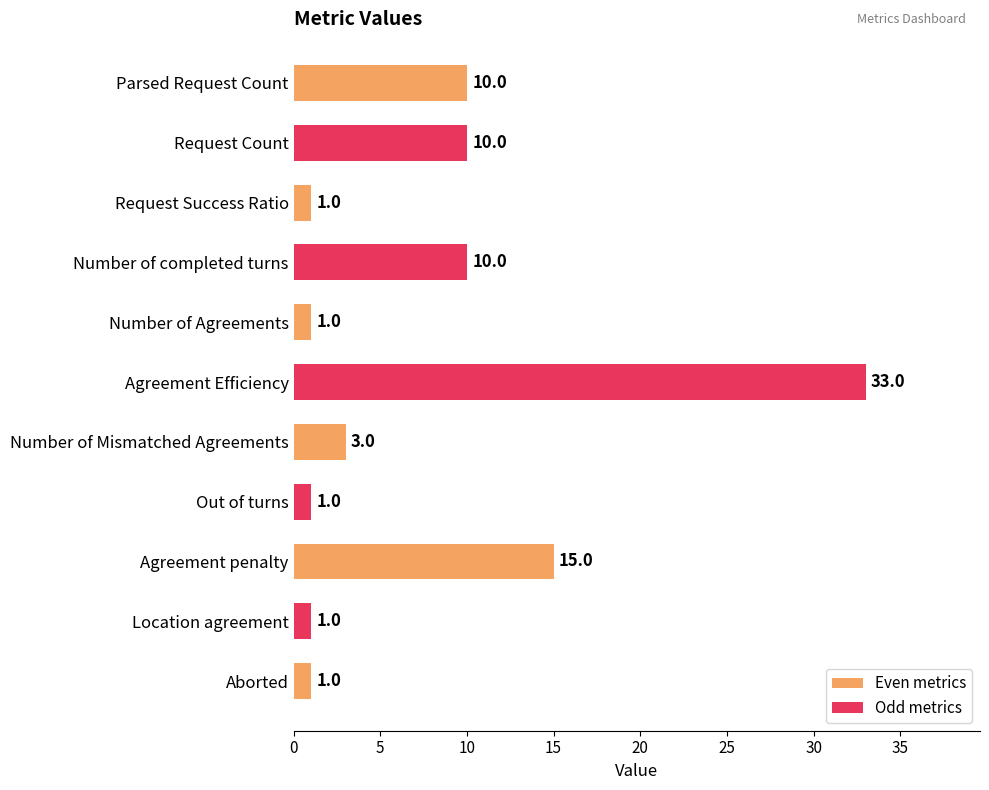

What is the label of the 9th bar from the top?

Agreement penalty